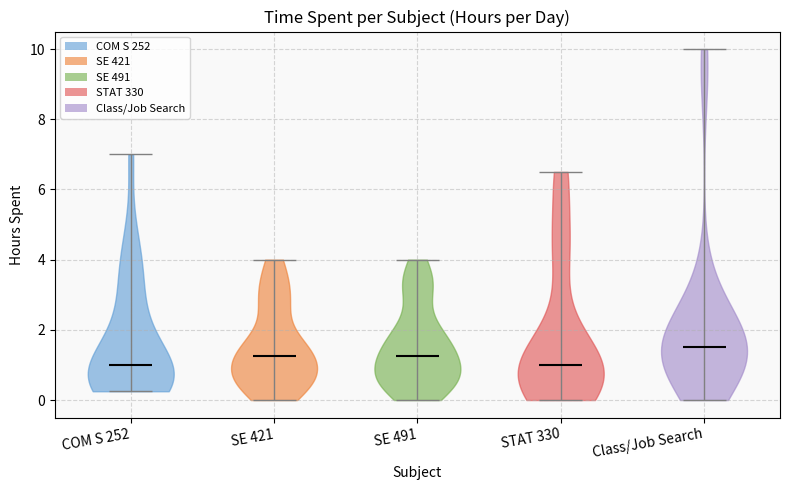

Which violin has the highest median line?

Class/Job Search